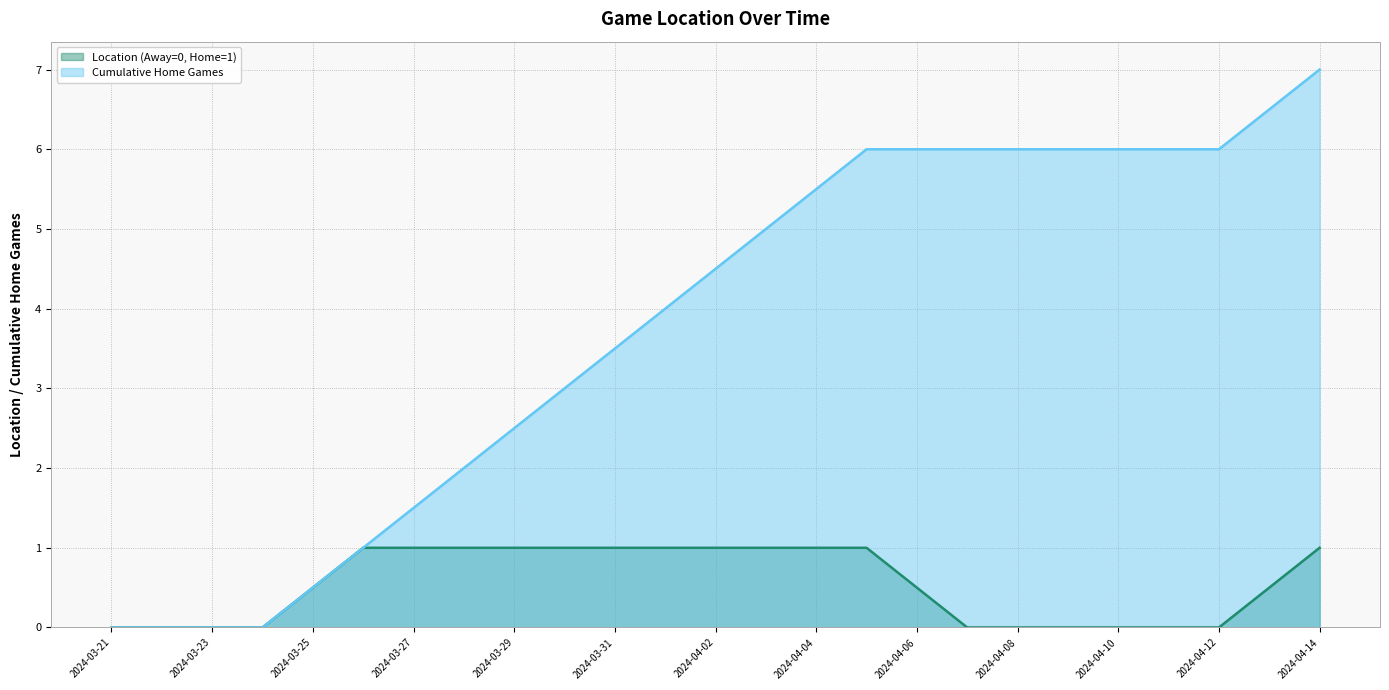

Which series has the largest total across all categories?

Cumulative Home Games